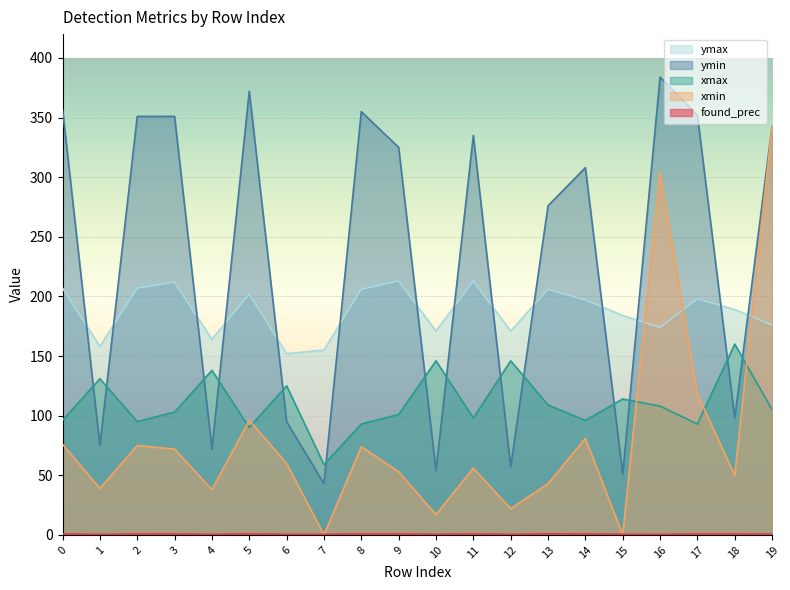

At which category does found_prec reach its first local valley?

1